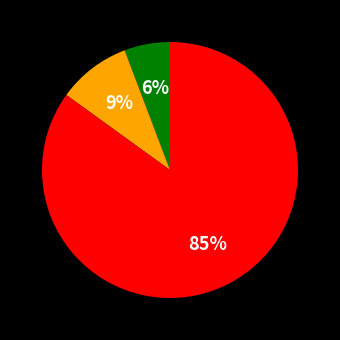

How many slices are in this pie chart?

3